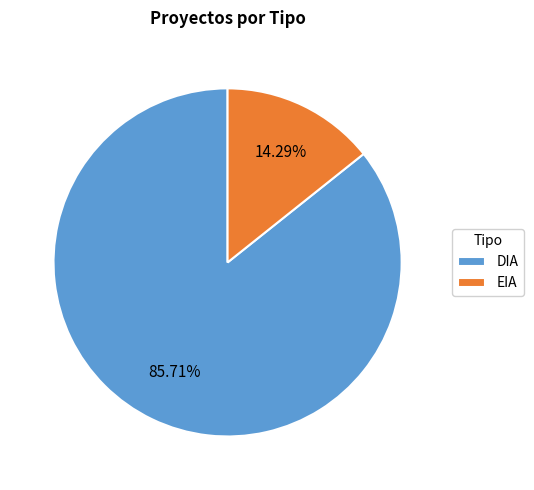

How much of the chart is everything except EIA?

85.7%